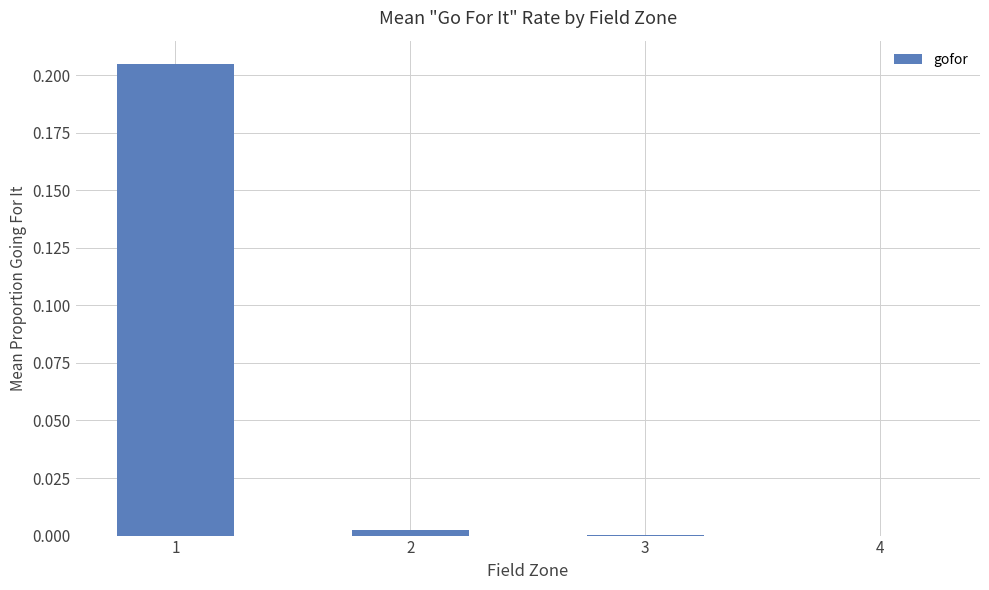

The value at 2 is 0.0. True or false?

True